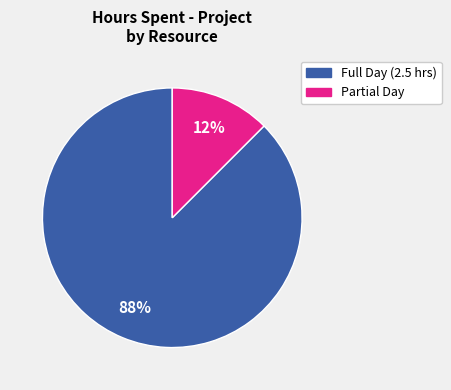

Is there any slice that represents more than half of the pie?

Yes